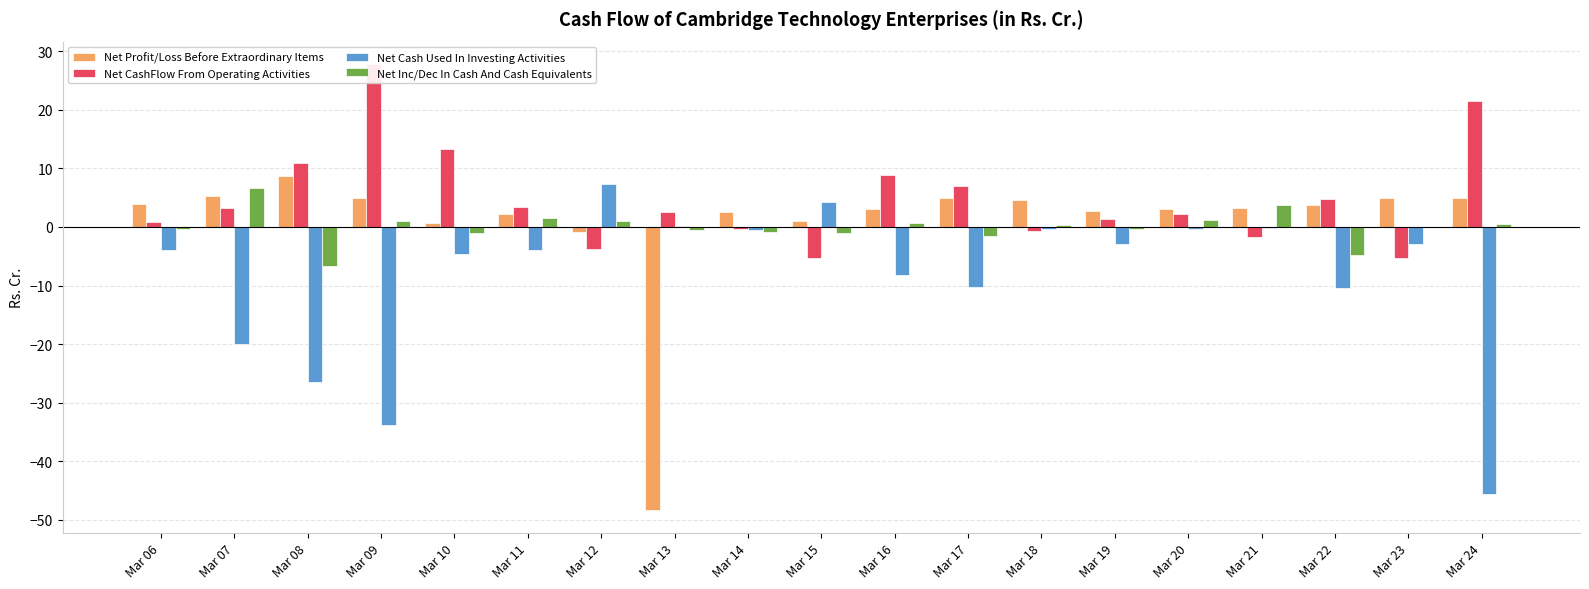

Rank the series at Mar 10 from lowest to highest value.

Net Cash Used In Investing Activities, Net Inc/Dec In Cash And Cash Equivalents, Net Profit/Loss Before Extraordinary Items, Net CashFlow From Operating Activities